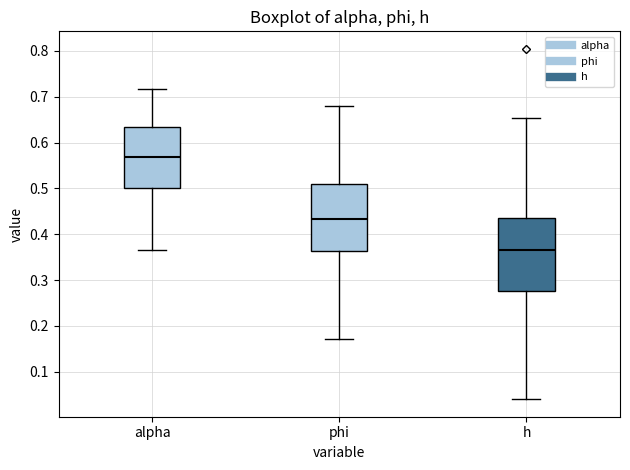

Reading left to right, transcribe this box plot: for each box, give where its median line is, the range the box spans, and where its two whiskers end, as read against the y-axis. The values are not printed on the chart, so give them approximately, as read against the axis.

alpha: median 0.57, box 0.50 to 0.63, whiskers 0.37 to 0.72
phi: median 0.43, box 0.36 to 0.51, whiskers 0.17 to 0.68
h: median 0.37, box 0.28 to 0.44, whiskers 0.04 to 0.65